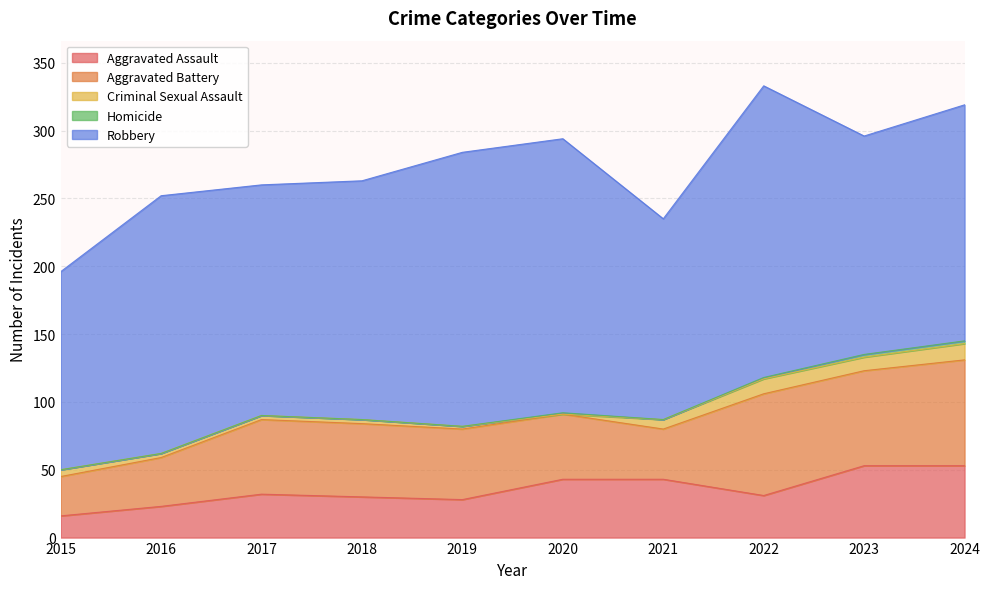

Rank the categories by Criminal Sexual Assault value from lowest to highest.

2020, 2019, 2016, 2017, 2018, 2015, 2021, 2023, 2022, 2024